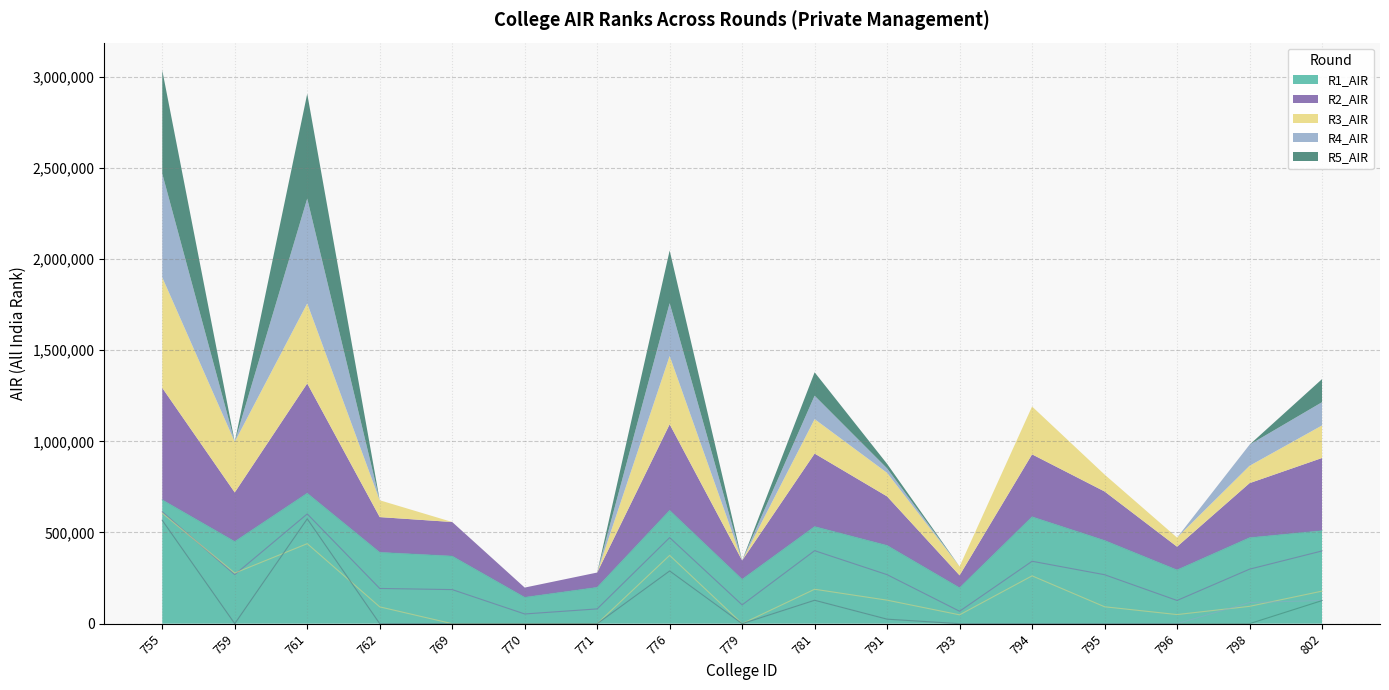

What is the sum of the R2_AIR values at 761 and 762?

794942